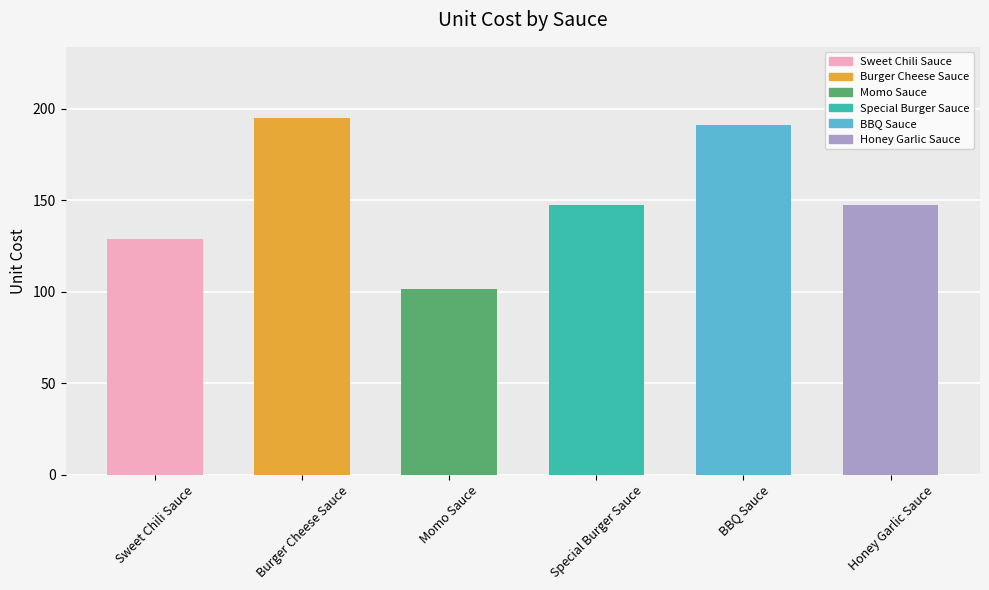

Does the chart contain stacked bars?

No